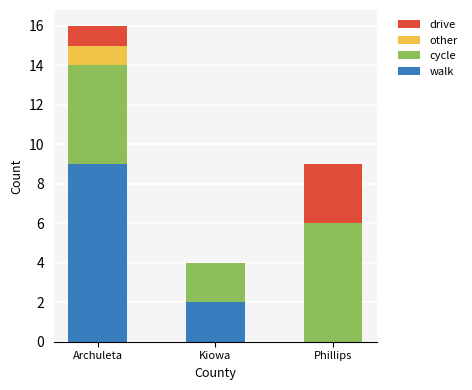

Reading right to left, transcribe the values for walk.

Phillips=0	Kiowa=2	Archuleta=9